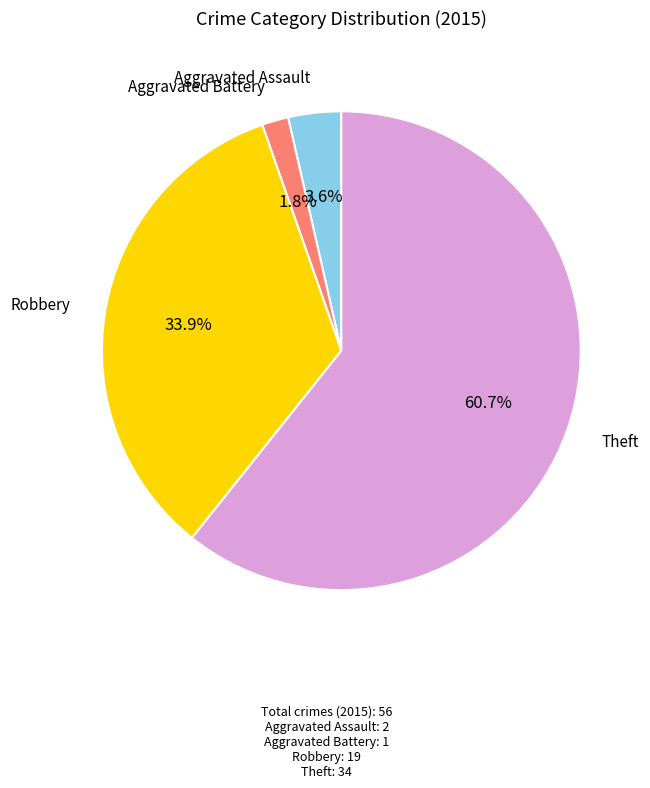

Is there a majority slice in this chart?

Yes